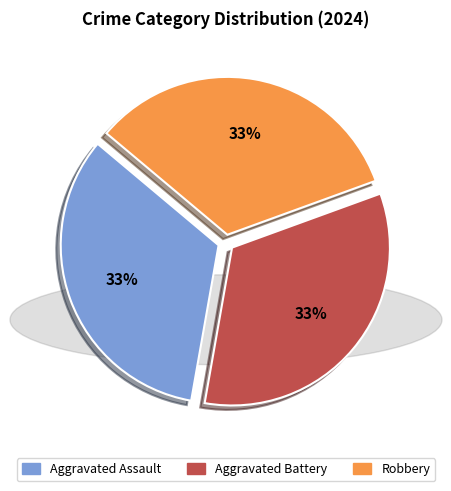

Does any single category account for the majority?

No